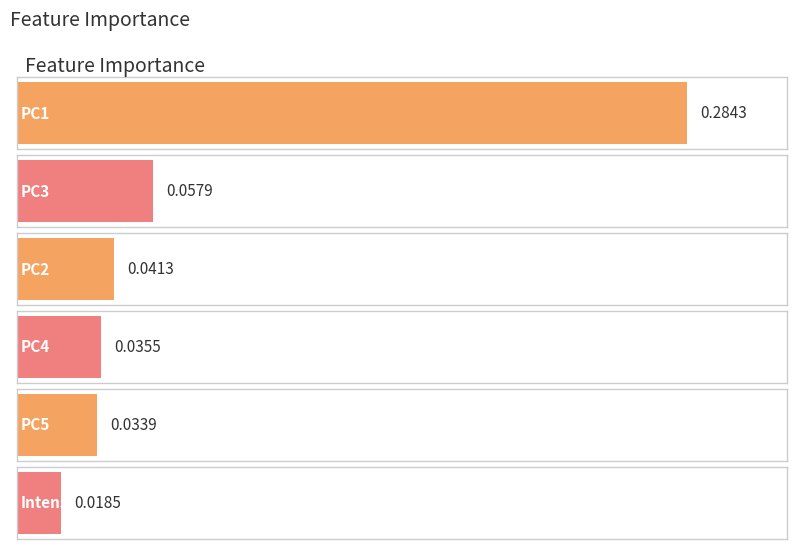

Between PC3 and PC1, which is larger?

PC1